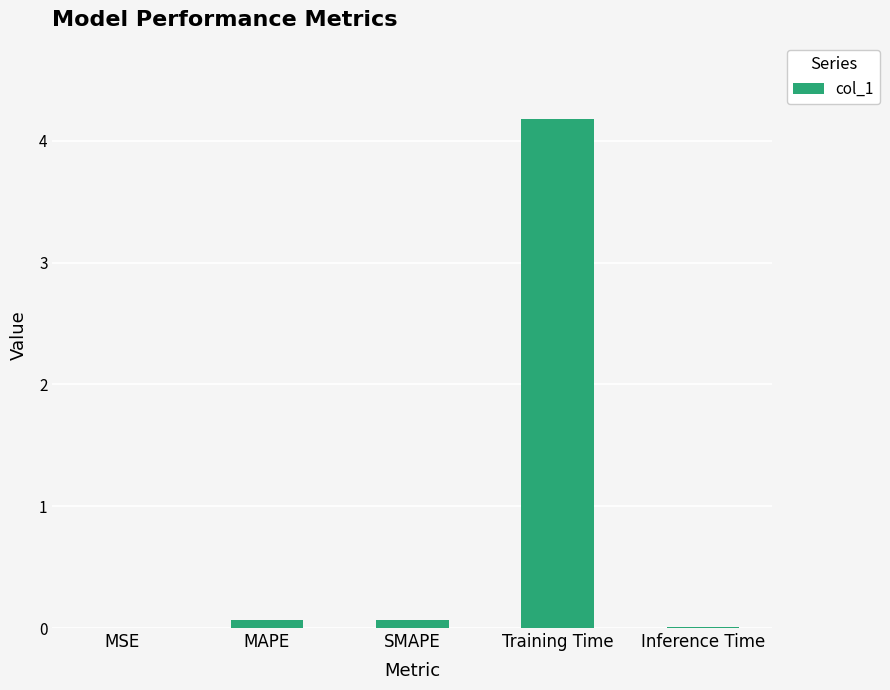

Is it true that the value at Training Time is 4.2?

True